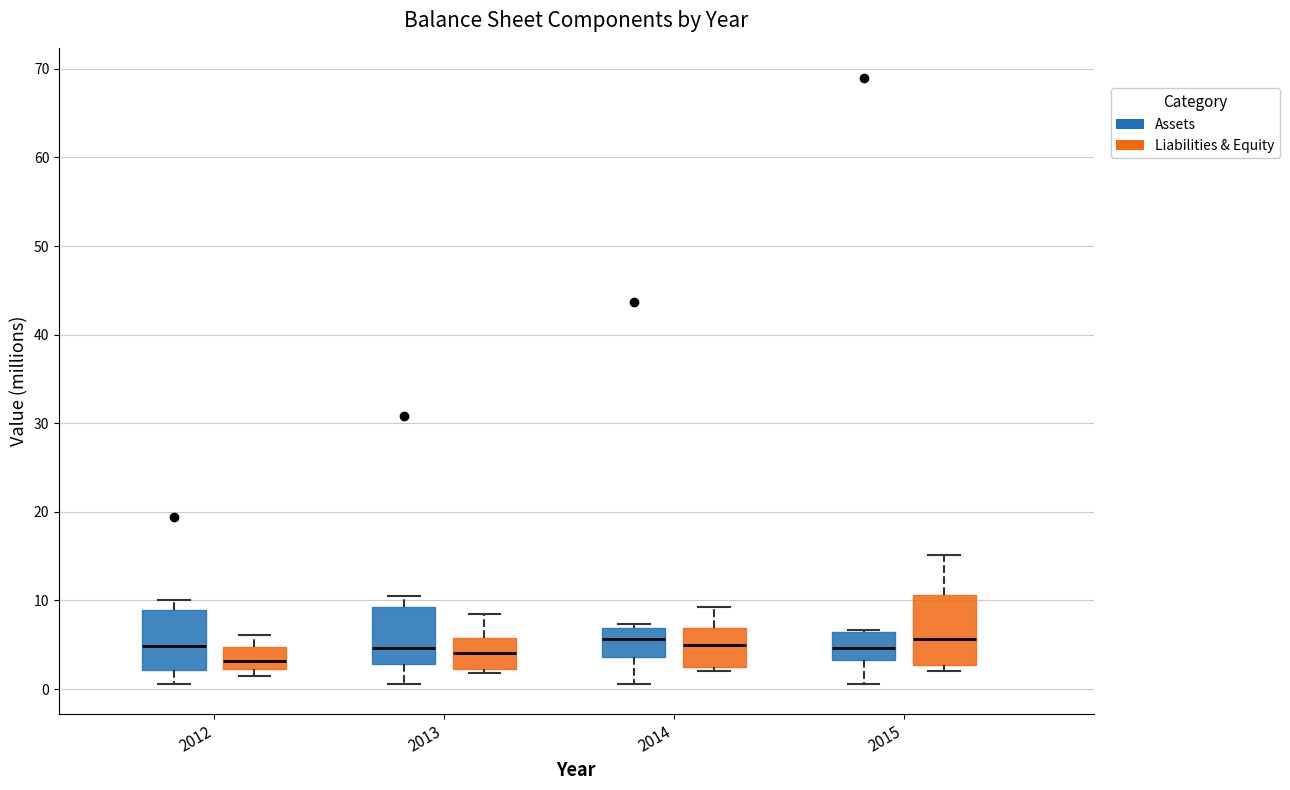

Reading left to right, read every box against the y-axis: the position of its median line, the range the box covers, and the ends of its whiskers. The values are not printed on the chart, so give them approximately, as read against the axis.

2012 (Assets): median 5, box 2 to 9, whiskers 1 to 10
2012 (Liabilities & Equity): median 3, box 2 to 5, whiskers 2 (just below the box's lower edge) to 6
2013 (Assets): median 5, box 3 to 9, whiskers 1 to 11
2013 (Liabilities & Equity): median 4, box 2 to 6, whiskers 2 (just below the box's lower edge) to 9
2014 (Assets): median 6, box 4 to 7, whiskers 1 to 7 (just above the box's upper edge)
2014 (Liabilities & Equity): median 5, box 2 to 7, whiskers 2 (just below the box's lower edge) to 9
2015 (Assets): median 5, box 3 to 6, whiskers 1 to 7
2015 (Liabilities & Equity): median 6, box 3 to 11, whiskers 2 to 15